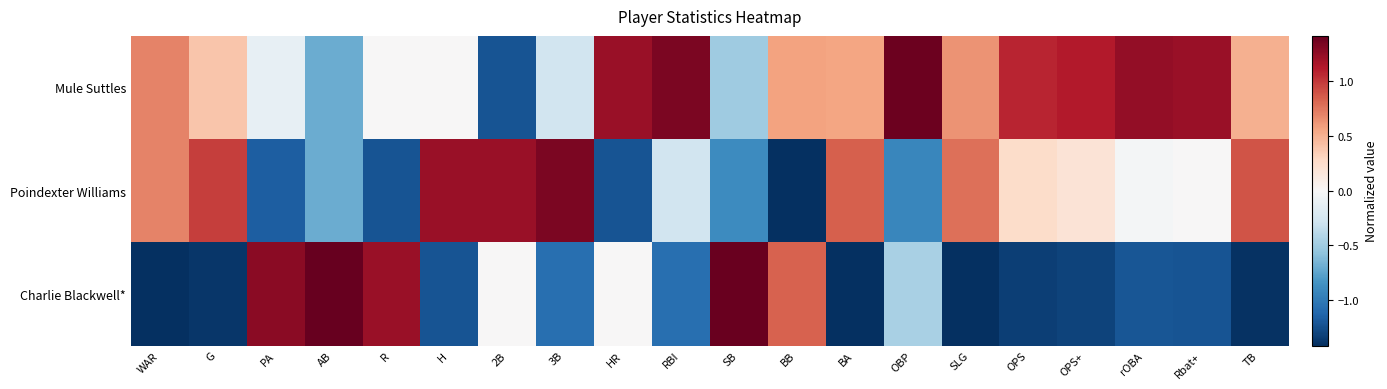

How many series are shown in this chart?

3